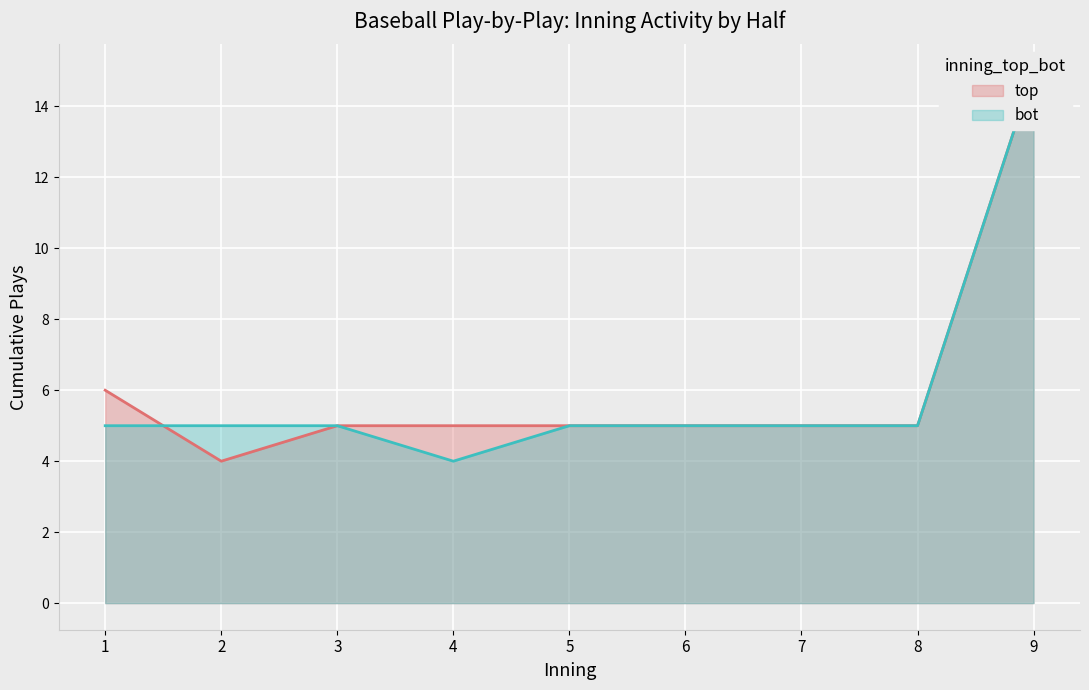

Reading left to right, list all the values displayed in this chart.

top: 6	4	5	5	5	5	5	5	15
bot: 5	5	5	4	5	5	5	5	15